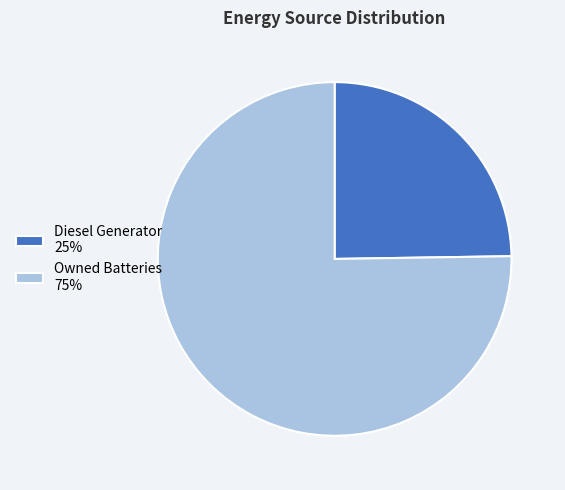

How many slices are in this pie chart?

2